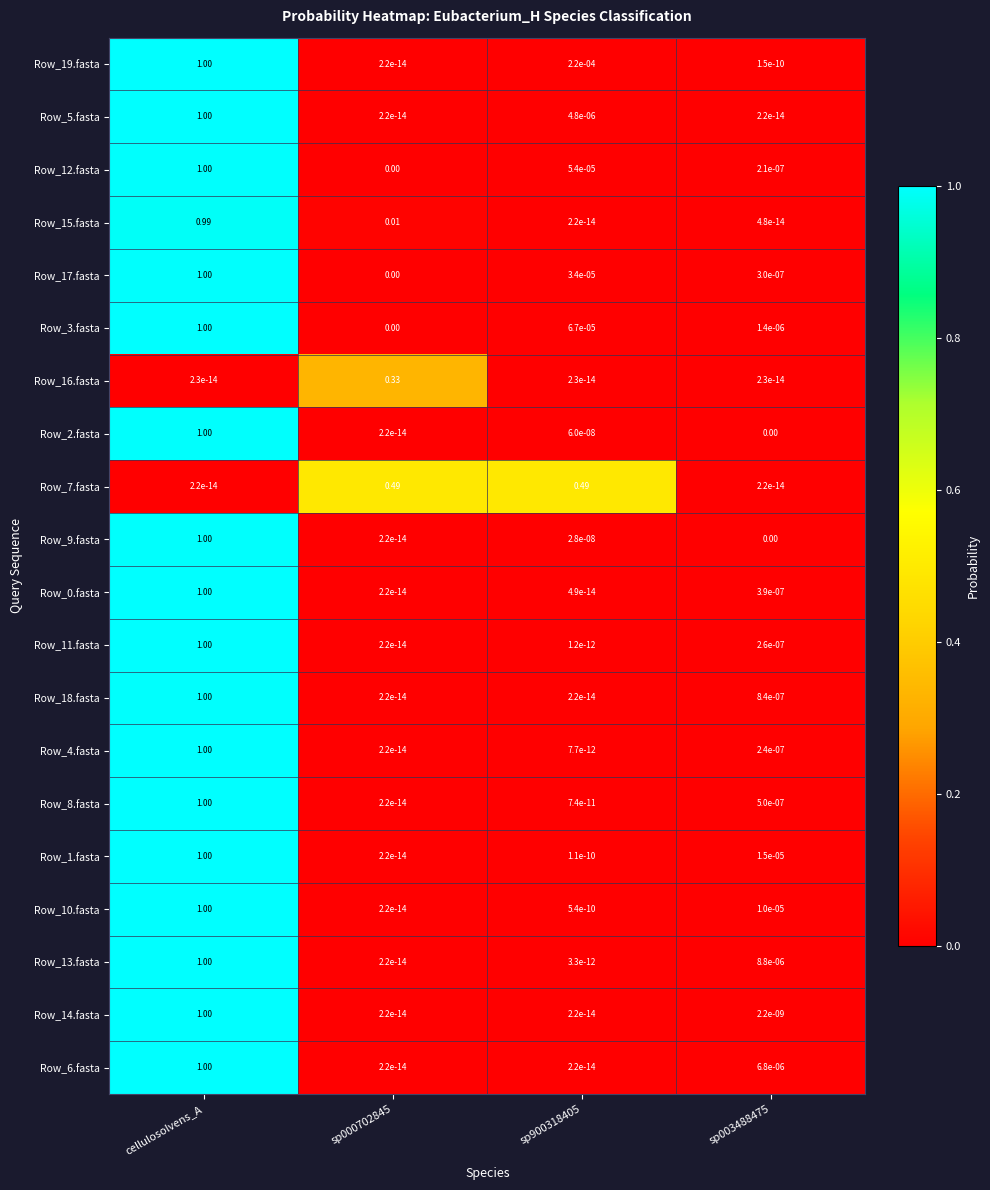

Which category has the highest value across all series?

cellulosolvens_A